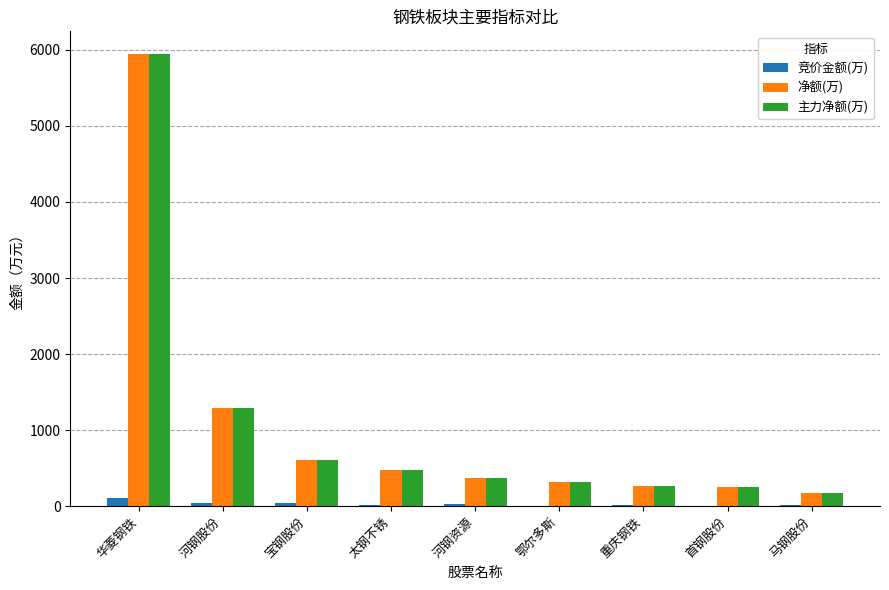

How many values in the 净额(万) series exceed 364?

5